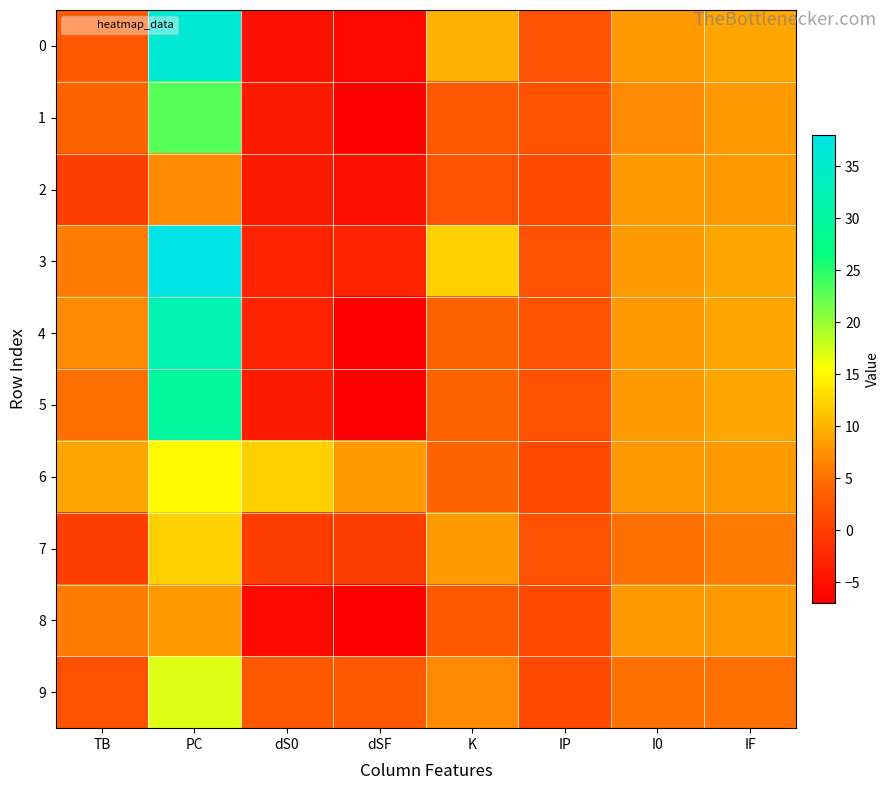

At which category is the sum across all series the highest?

PC